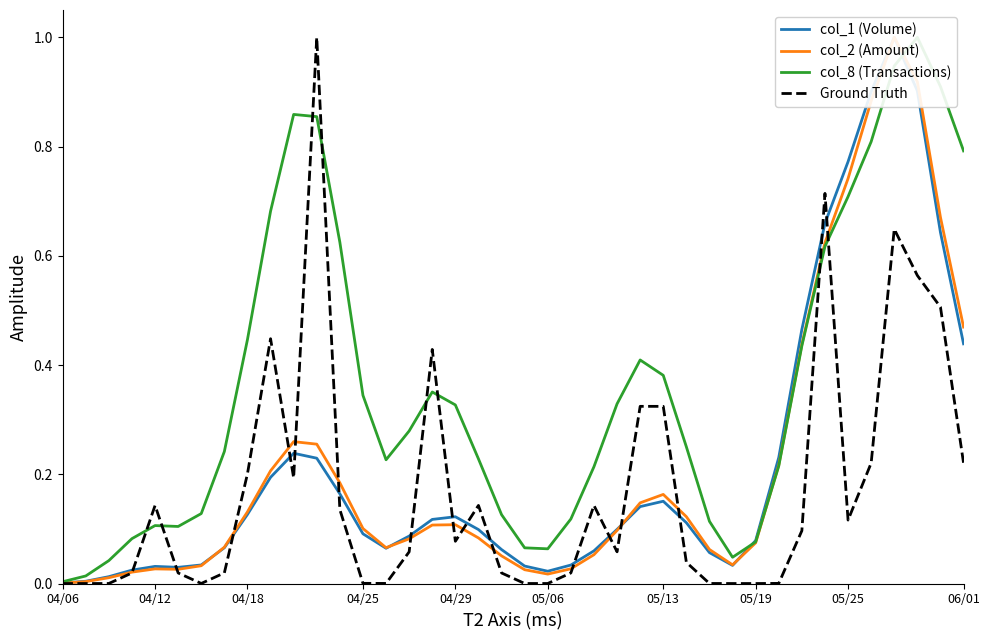

Which series has the largest total across all categories?

col_8 (Transactions)